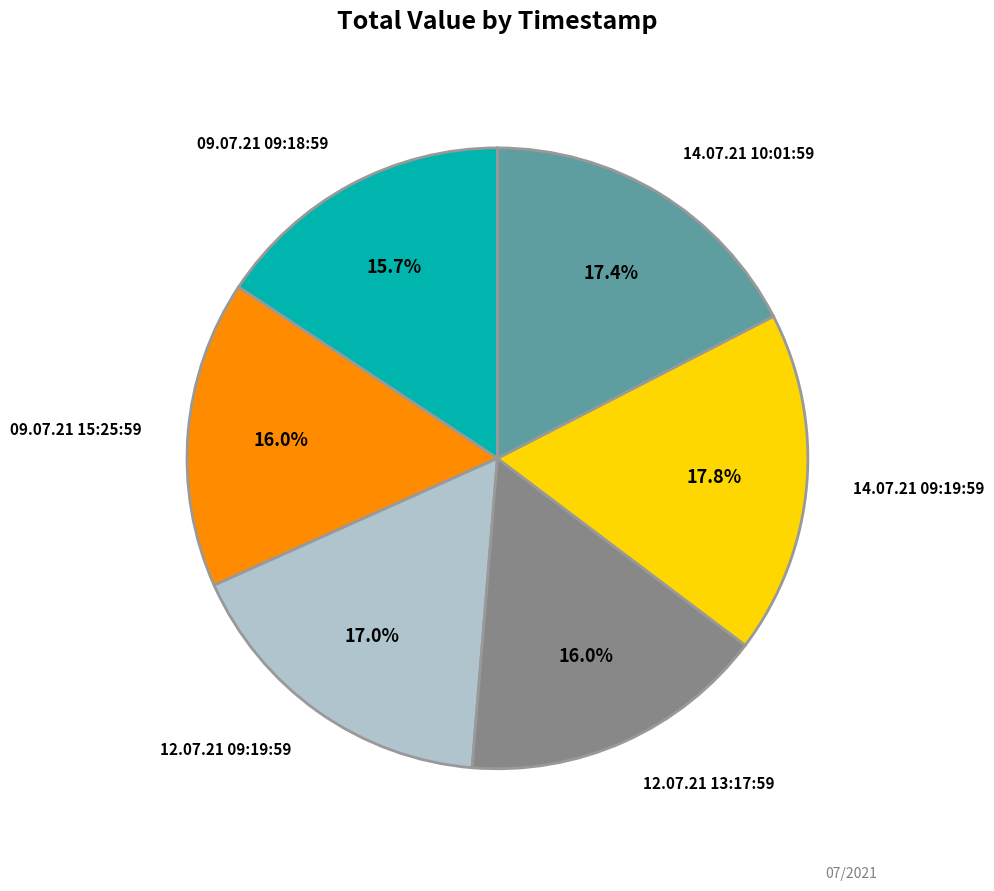

Is there a majority slice in this chart?

No